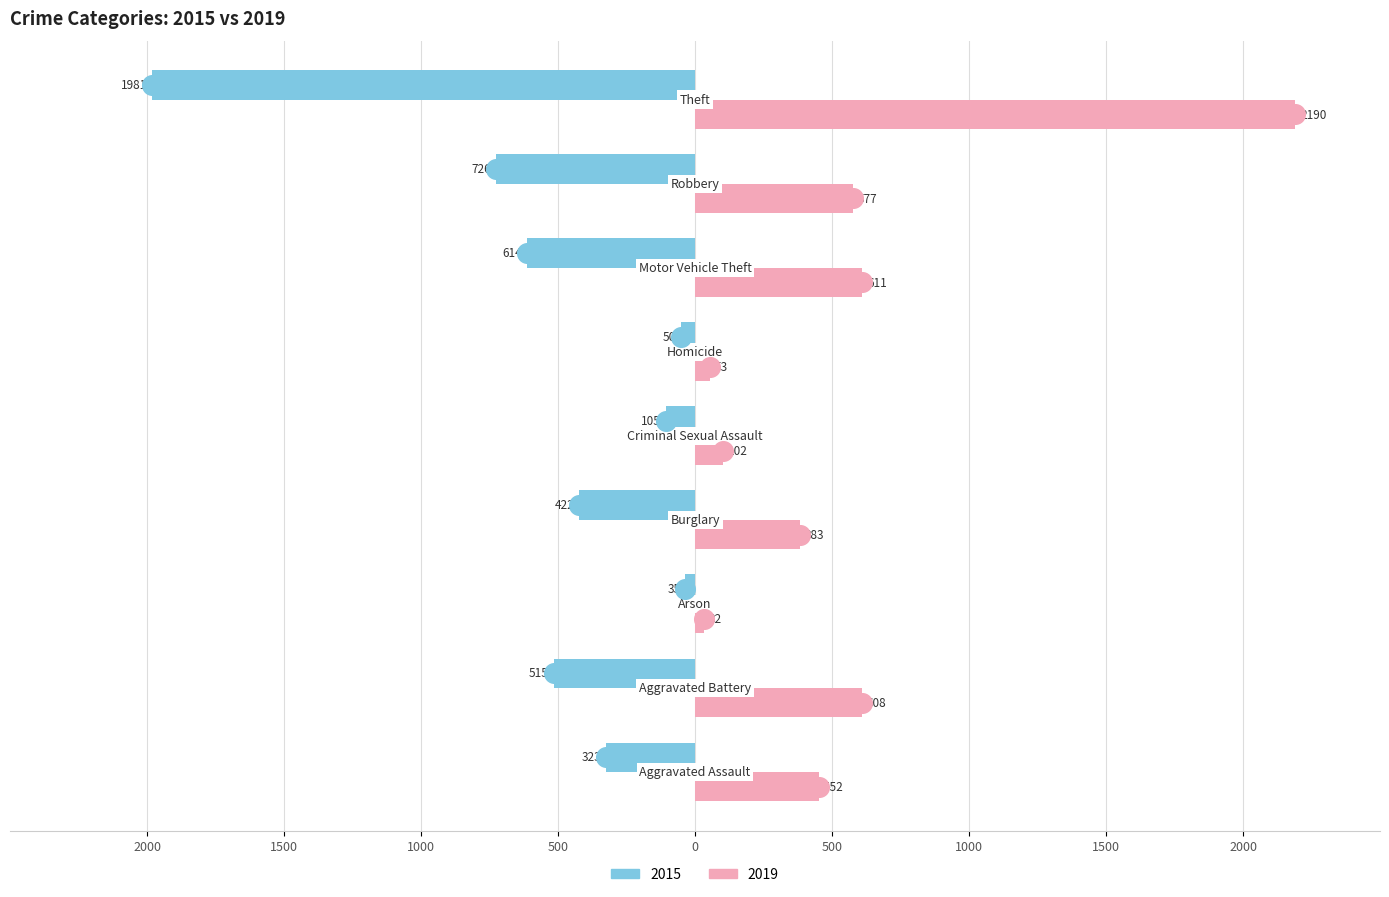

At which category is the sum across all series the highest?

Theft